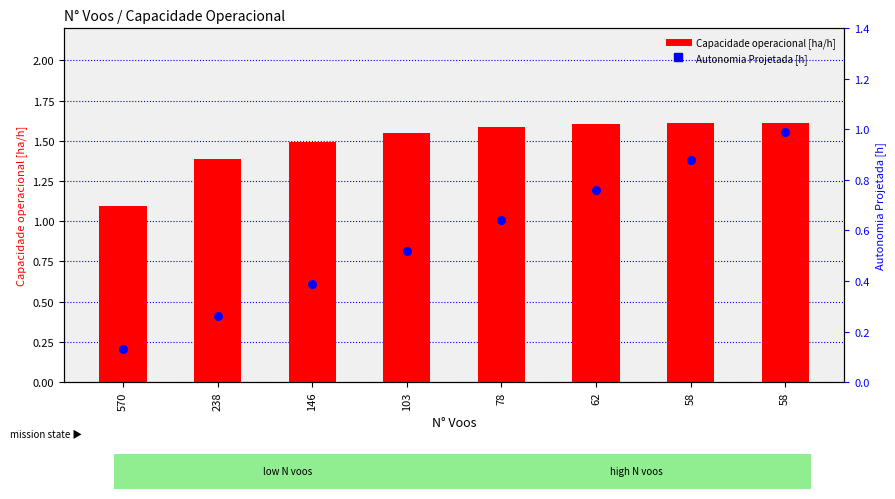

Which series has the largest total across all categories?

Capacidade operacional [ha/h]